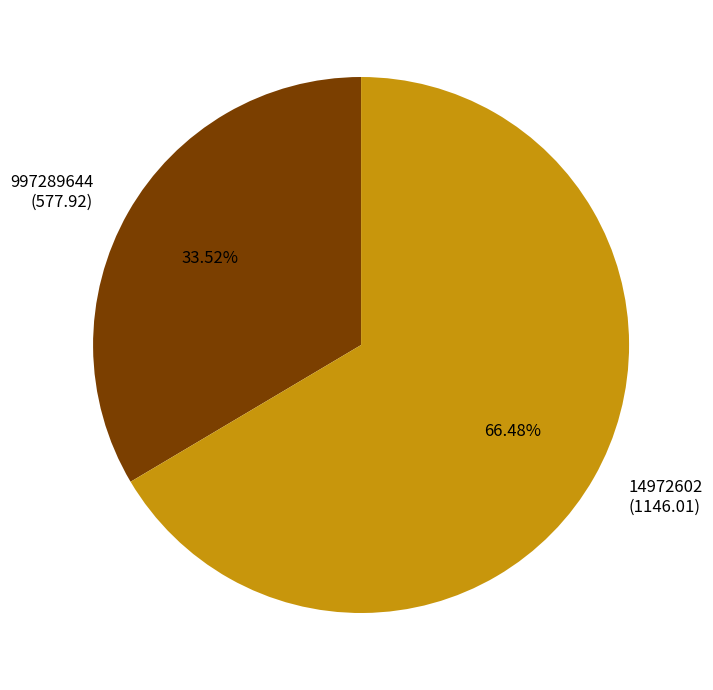

The 997289644 slice represents 27% of the pie. True or false?

False